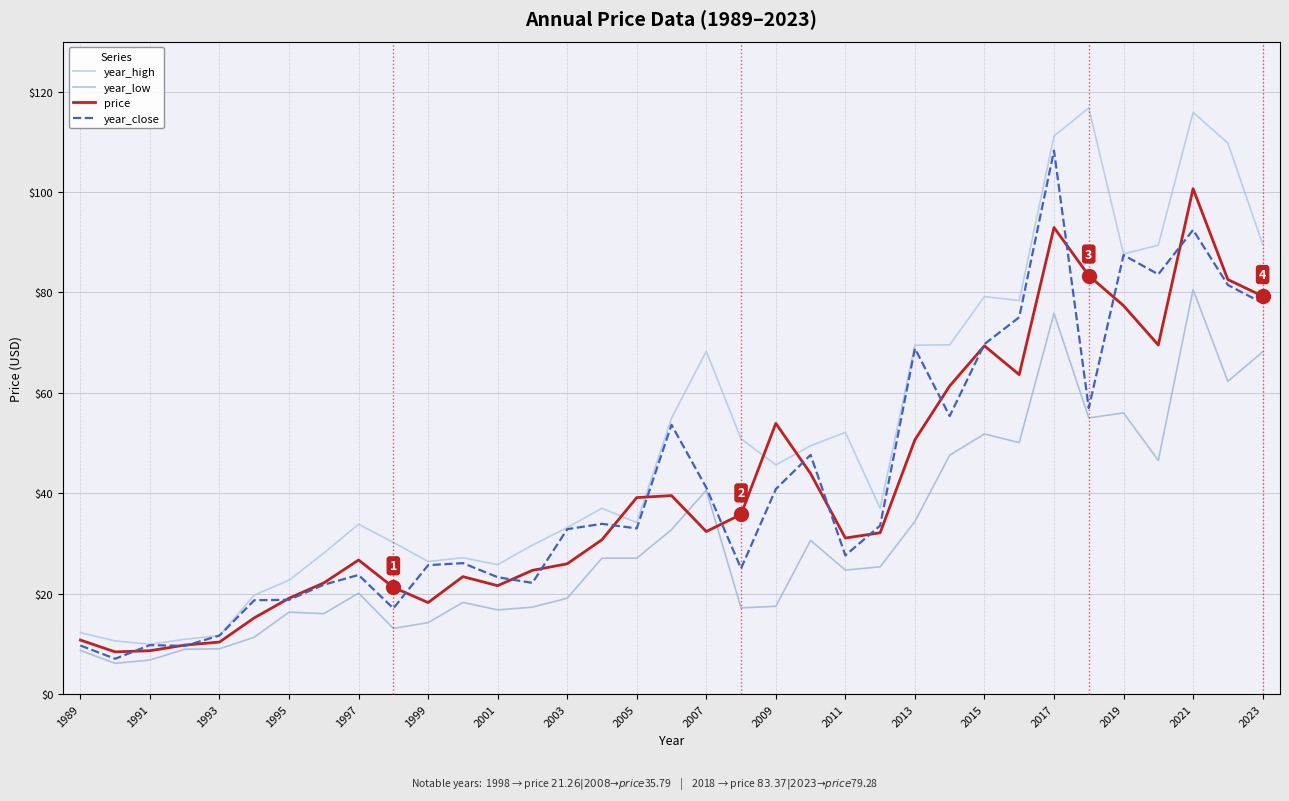

How many lines are shown in the chart?

4